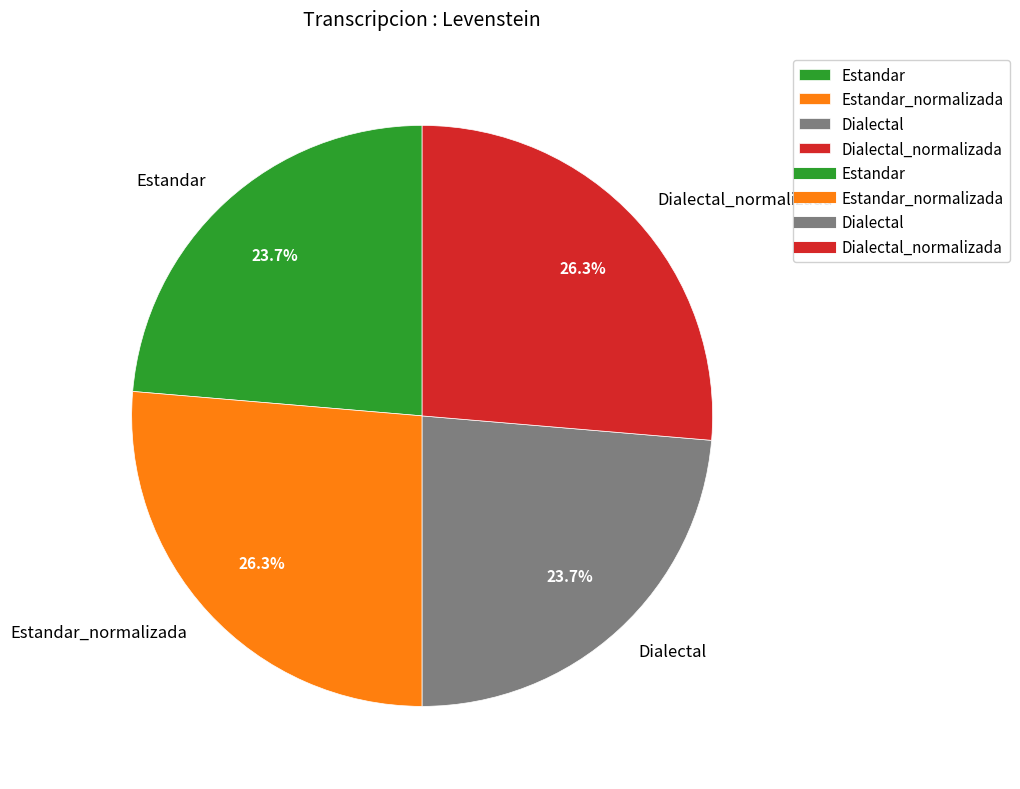

What portion of the pie excludes Dialectal?

76.3%